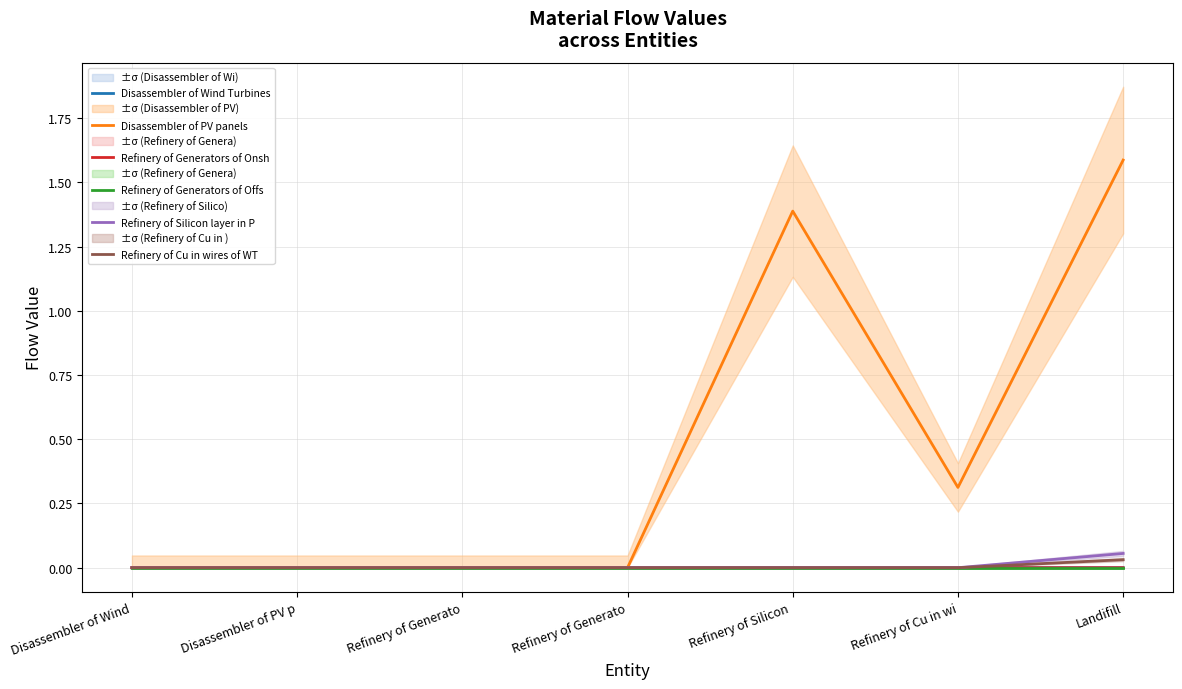

Which has a higher value, Disassembler of PV p or Refinery of Generato?

Refinery of Generato